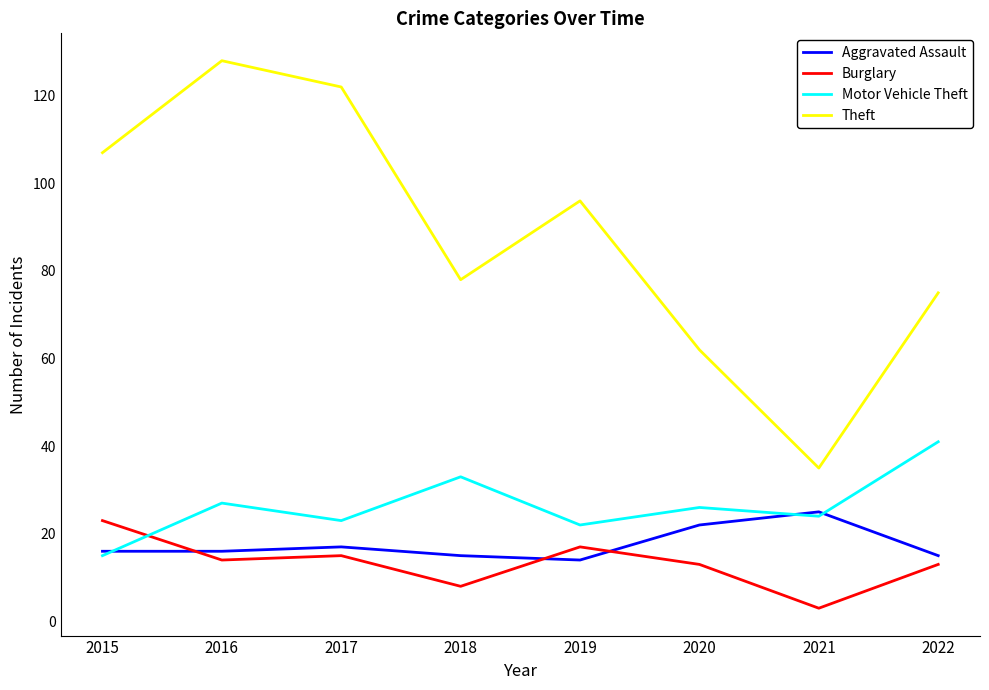

Reading right to left, extract all data points from this chart.

Aggravated Assault: 2022=15	2021=25	2020=22	2019=14	2018=15	2017=17	2016=16	2015=16
Burglary: 2022=13	2021=3	2020=13	2019=17	2018=8	2017=15	2016=14	2015=23
Motor Vehicle Theft: 2022=41	2021=24	2020=26	2019=22	2018=33	2017=23	2016=27	2015=15
Theft: 2022=75	2021=35	2020=62	2019=96	2018=78	2017=122	2016=128	2015=107